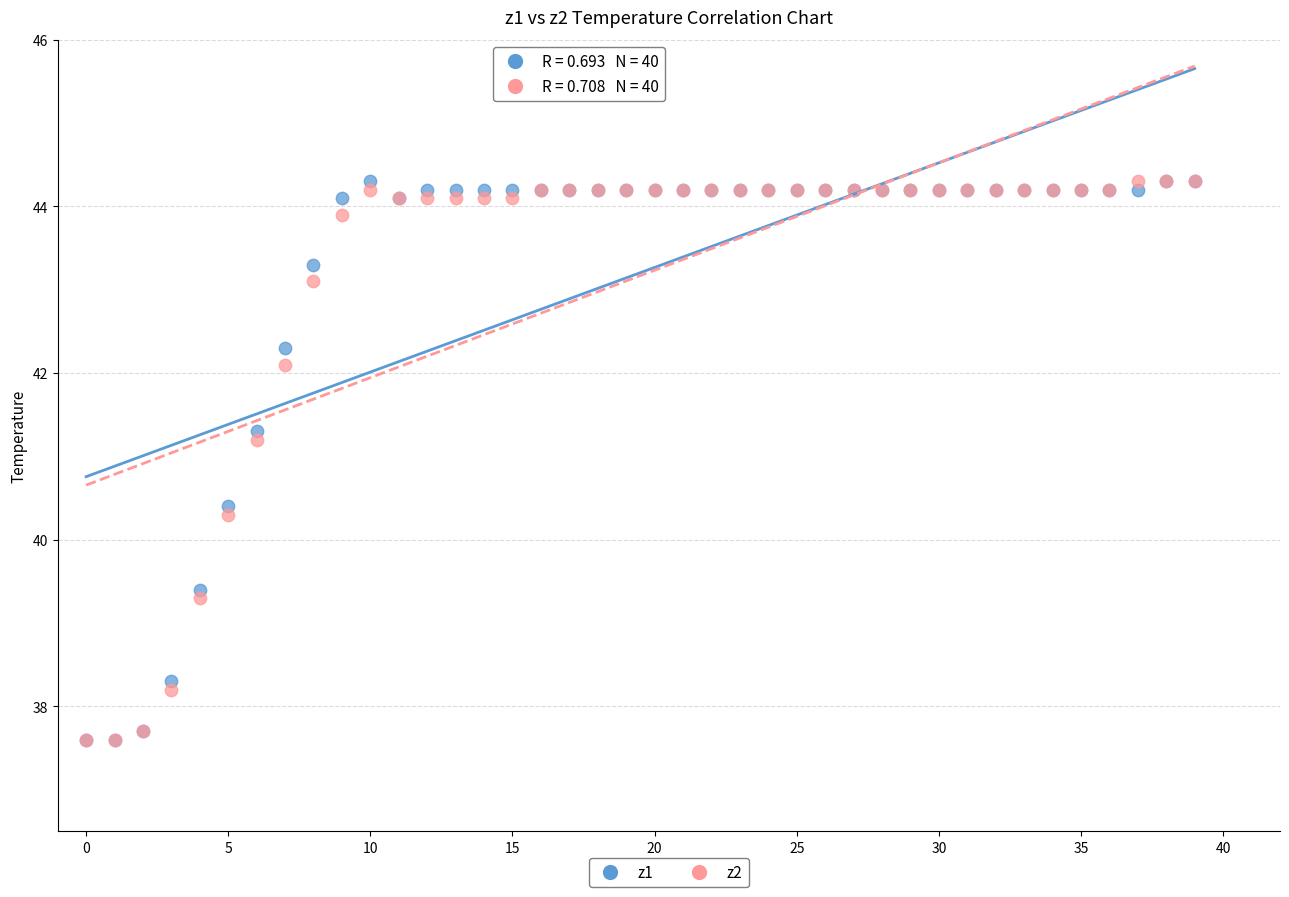

Across all series, what Y value is closest to 40?

40.3